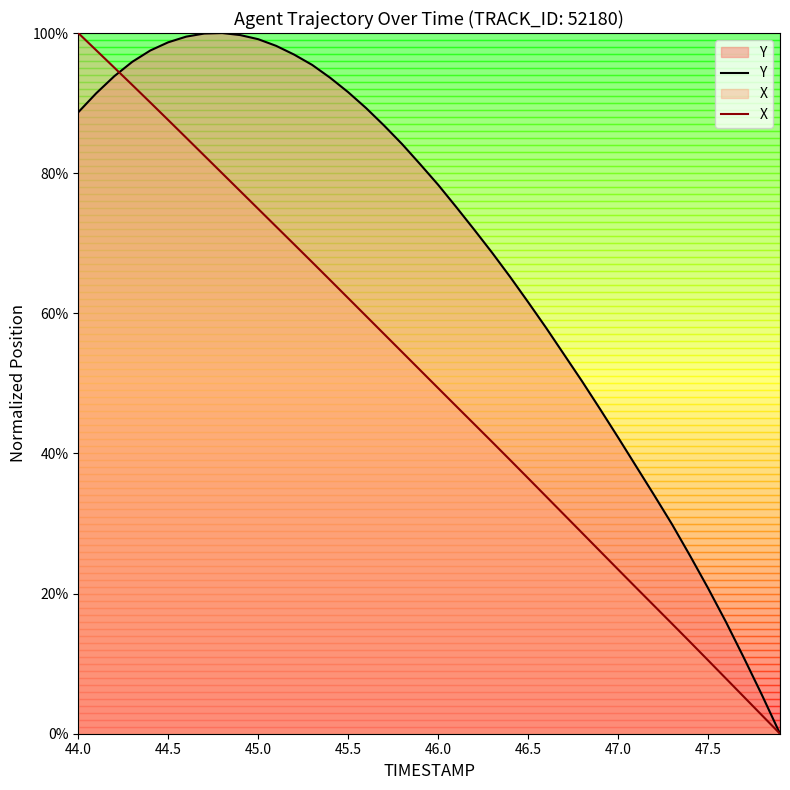

Which series has the widest spread of values?

Y